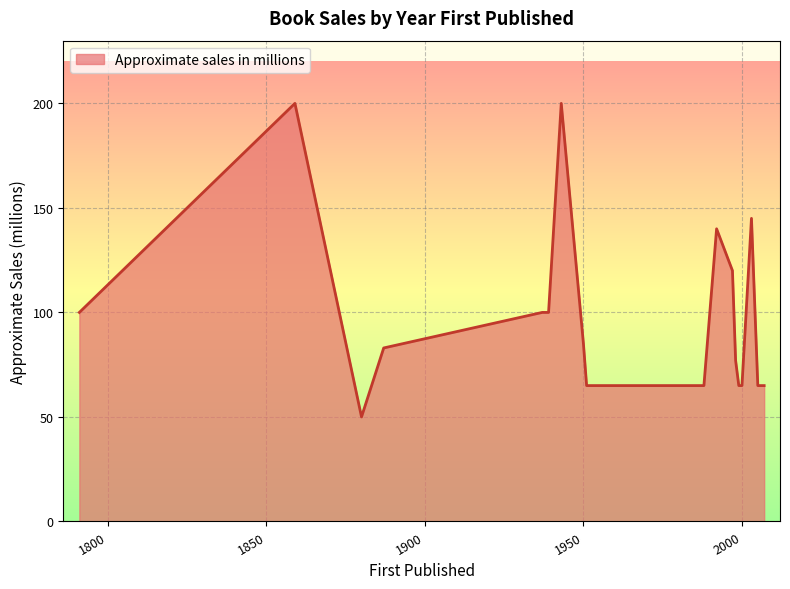

What is the difference between the maximum and minimum values?

150